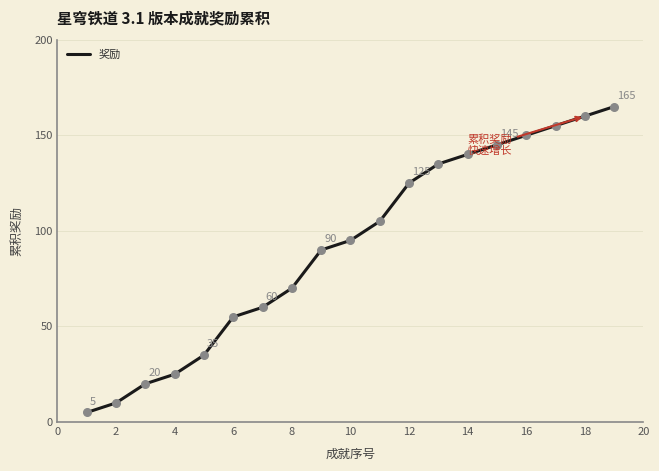

What is the minimum value shown in the chart?

5